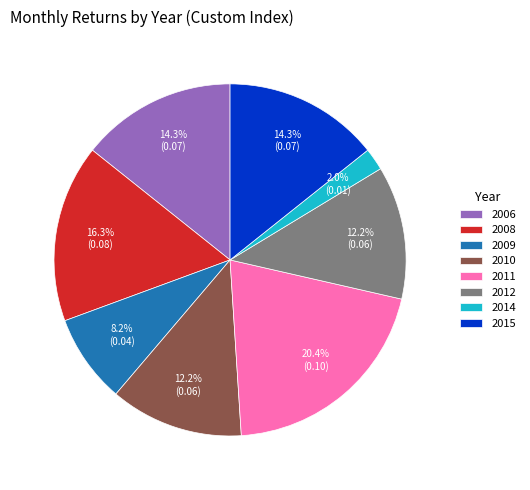

What is the smallest slice in the pie chart?

2014